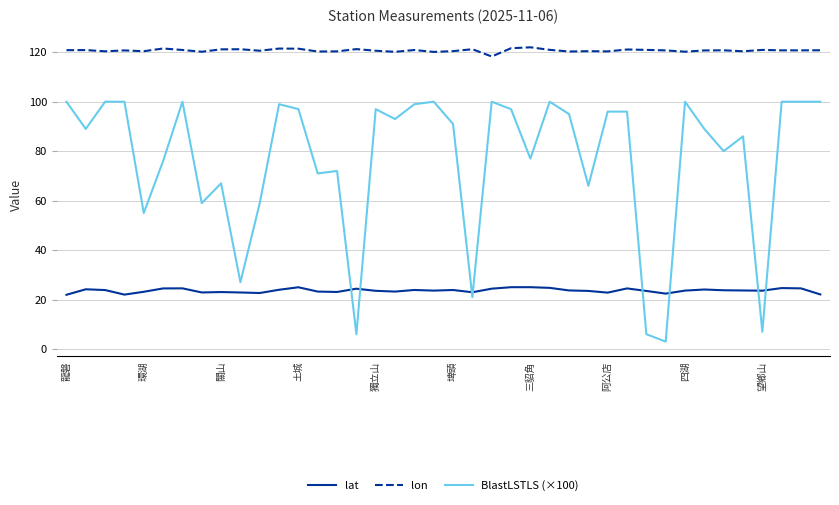

List the series in order of their peak value, highest first.

lon, BlastLSTLS (×100), lat